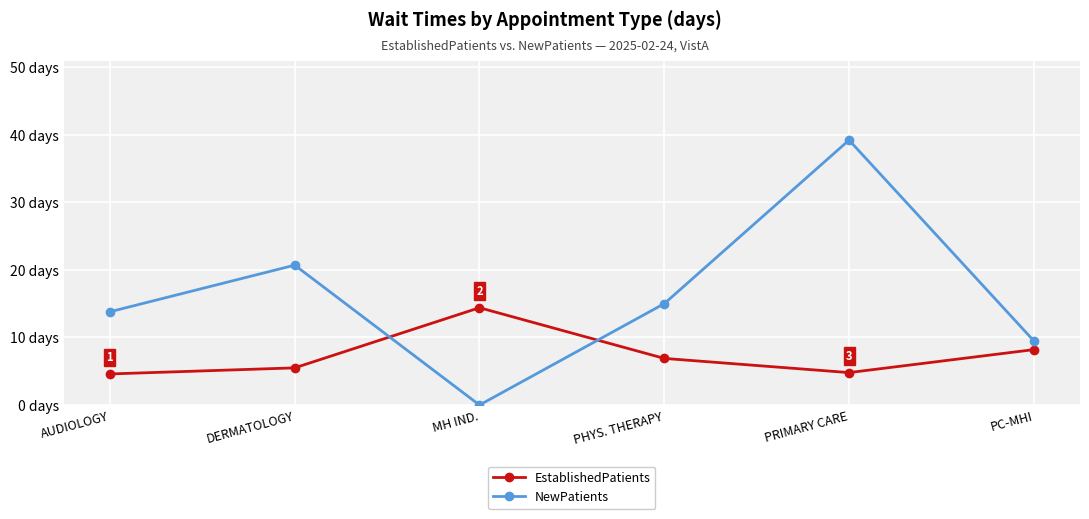

Which series changed the most between AUDIOLOGY and MH IND.?

NewPatients